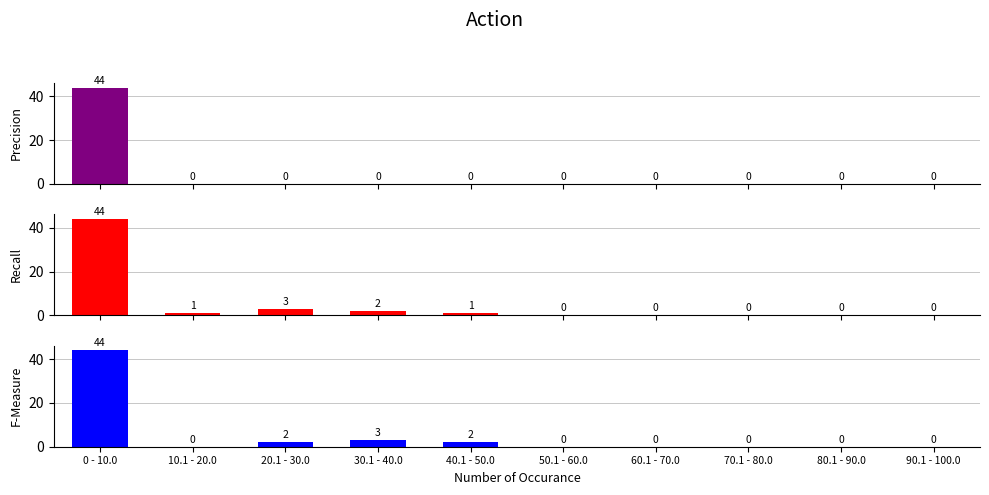

List the series in order of their peak value, highest first.

Precision, Recall, F-Measure